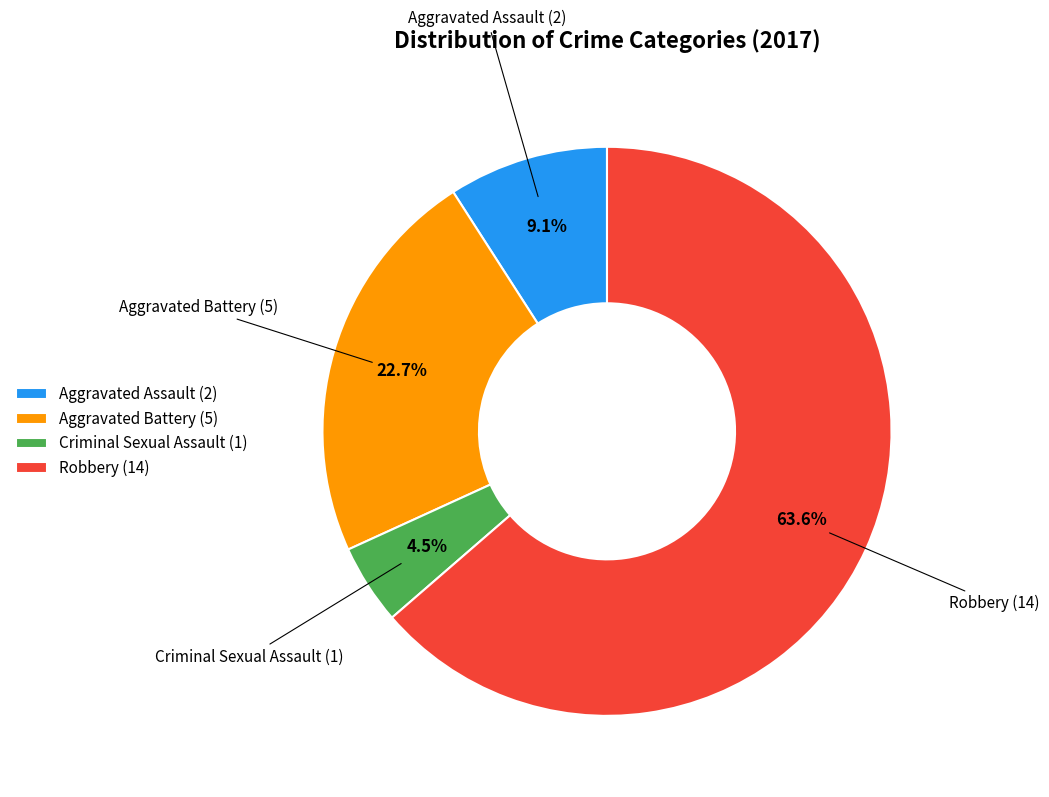

How many segments does this pie chart have?

4